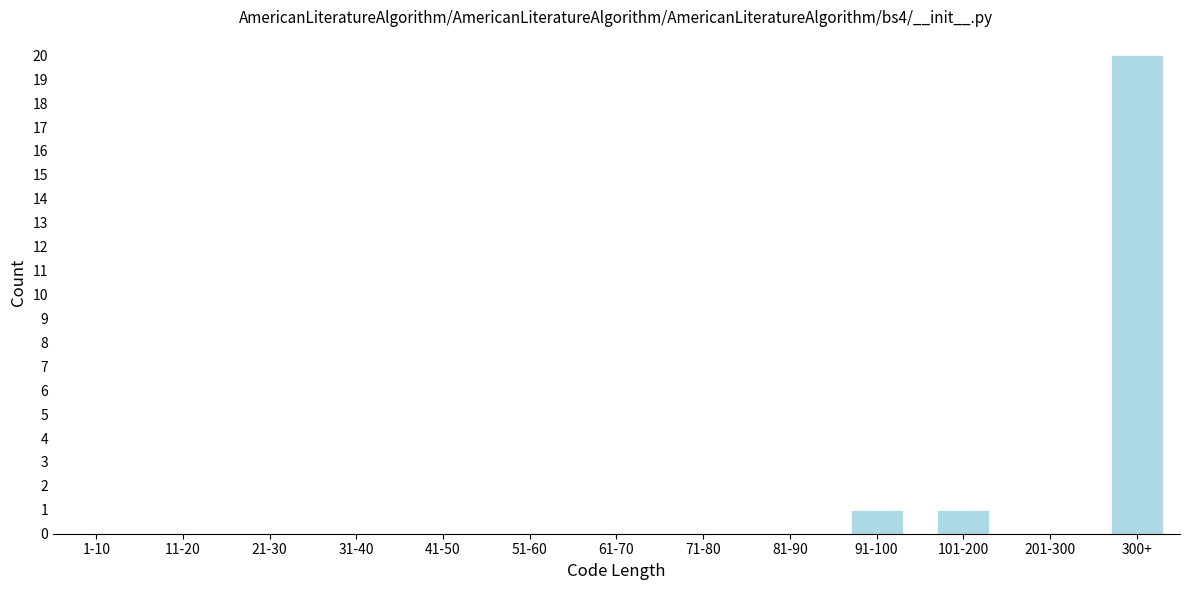

Reading left to right, extract all data points from this chart.

1-10=0	11-20=0	21-30=0	31-40=0	41-50=0	51-60=0	61-70=0	71-80=0	81-90=0	91-100=1	101-200=1	201-300=0	300+=20